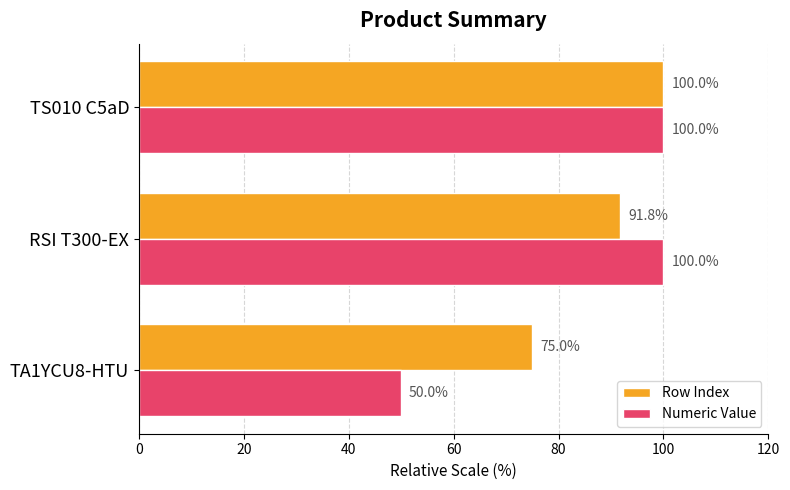

List the labels in order of Row Index value, smallest first.

TA1YCU8-HTU, RSI T300-EX, TS010 C5aD